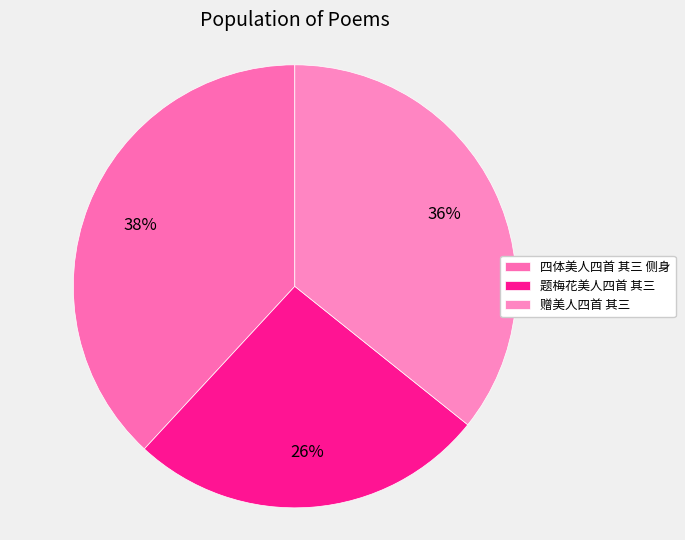

To the nearest percent, what is the difference between the largest and smallest slice percentages?

12%